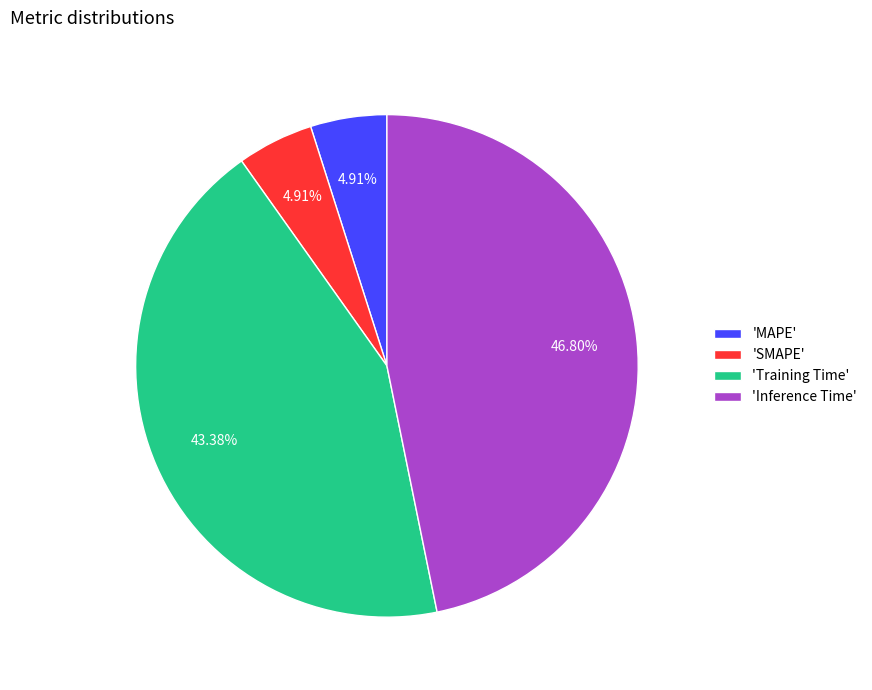

Which has a higher value, 'Training Time' or 'SMAPE'?

'Training Time'